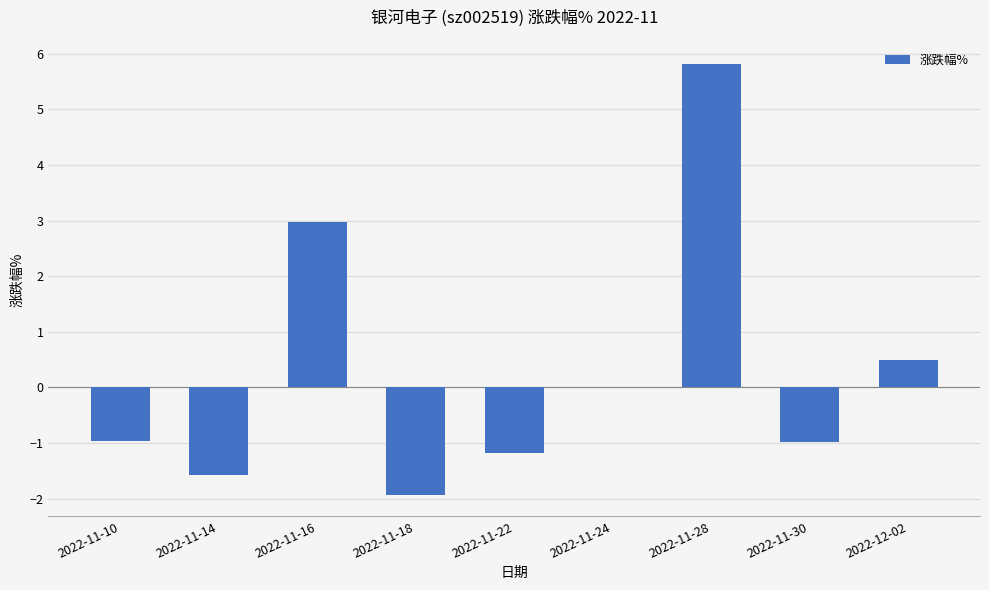

How many categories are shown in the chart?

9